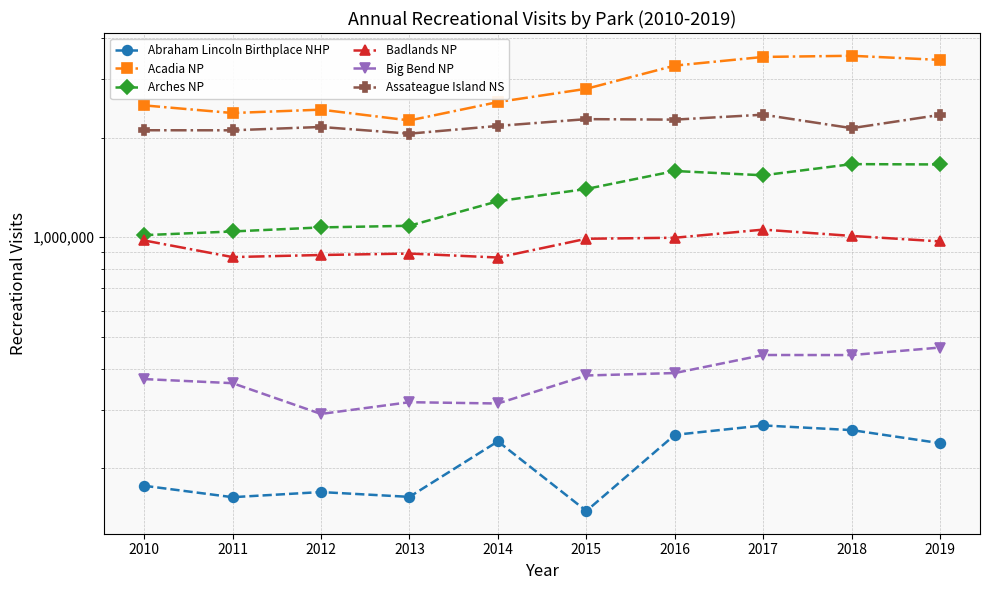

What is the sum of all Badlands NP values?

9512273